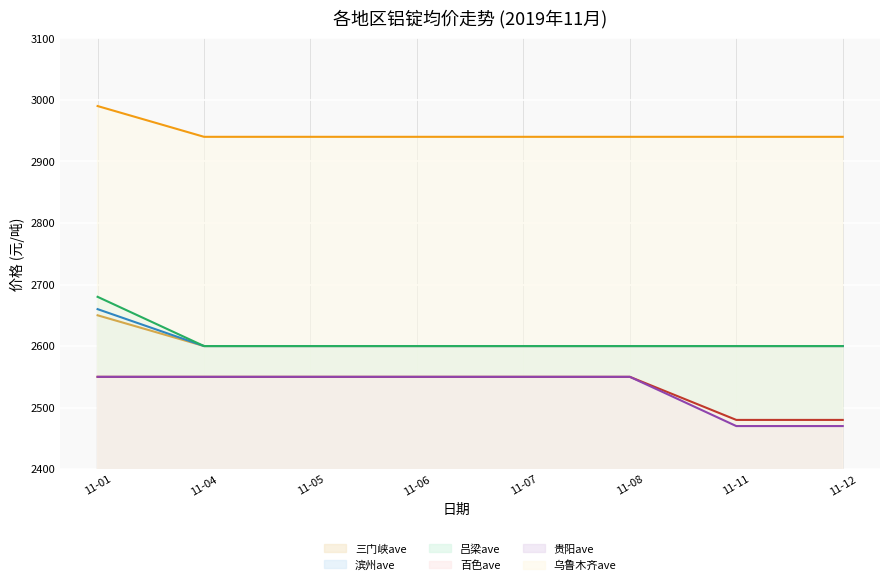

How many values in the 吕梁ave (线) series exceed 2600?

1